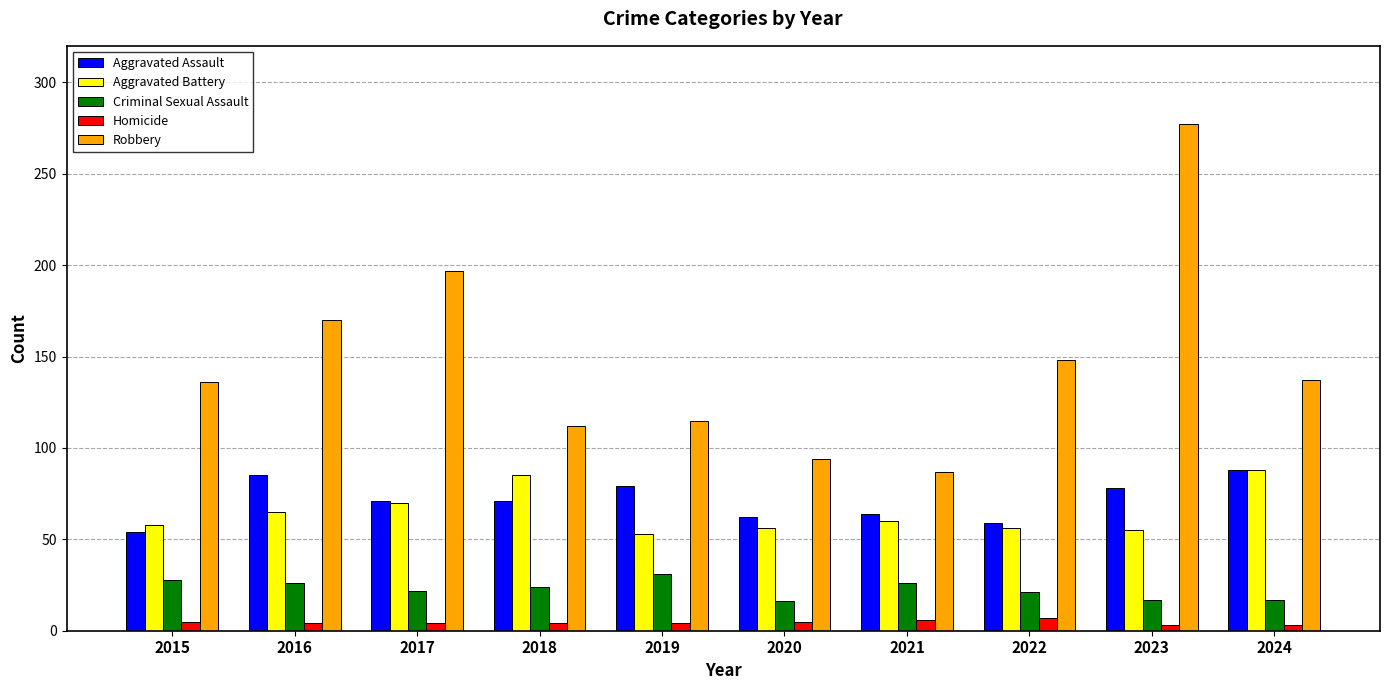

What is the highest value of the Criminal Sexual Assault series?

31